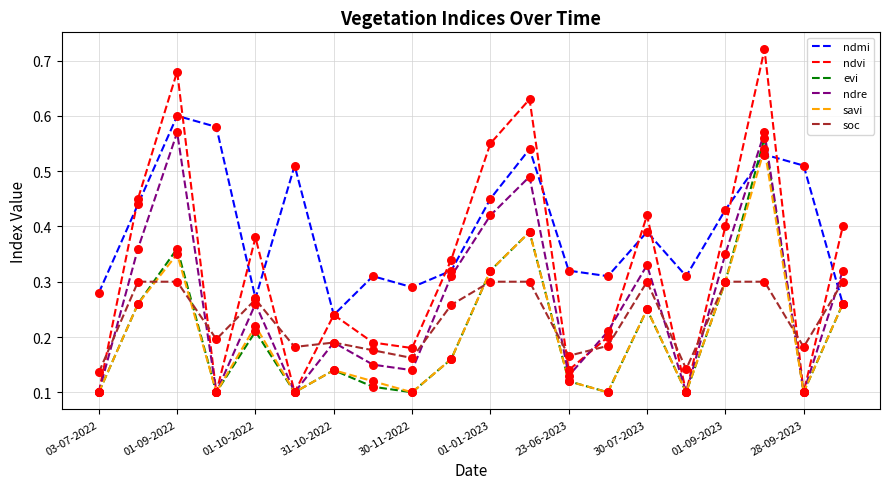

Which series has the largest total across all categories?

ndmi